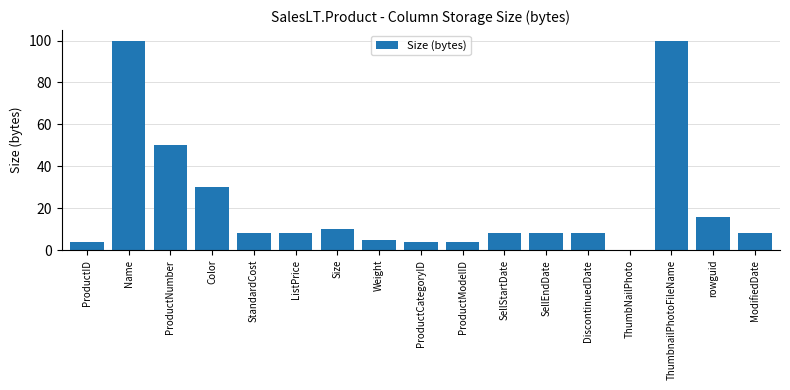

True or false: the data shows 4 at ProductID.

True